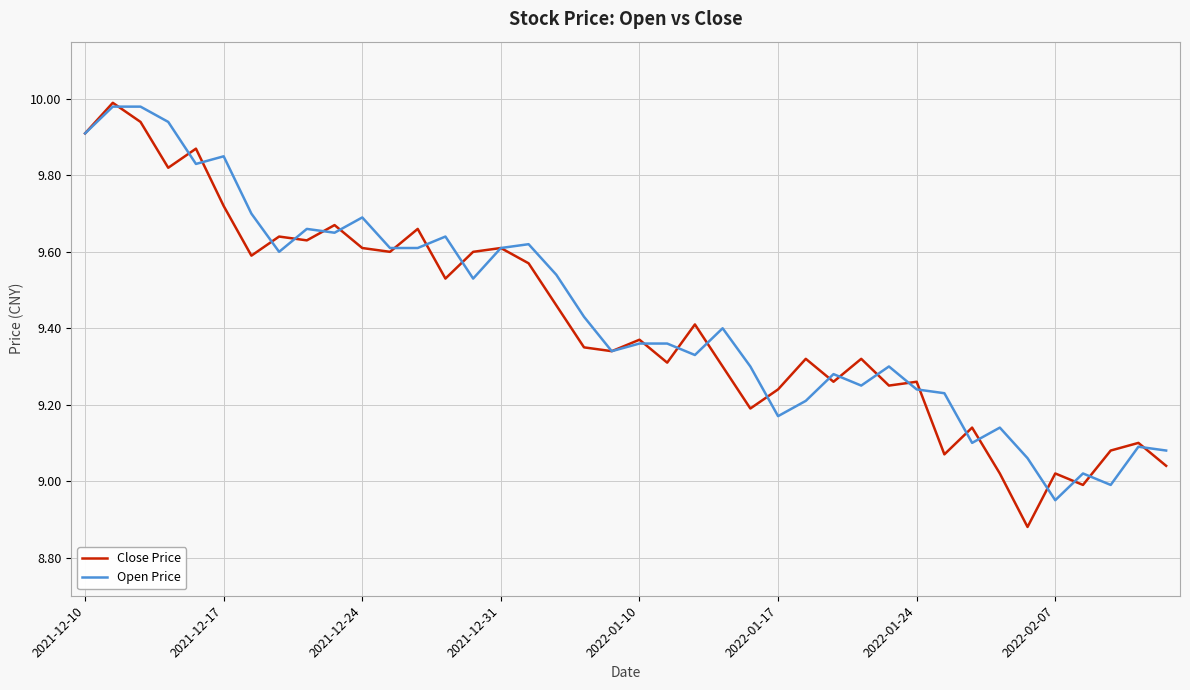

How many lines are shown in the chart?

2